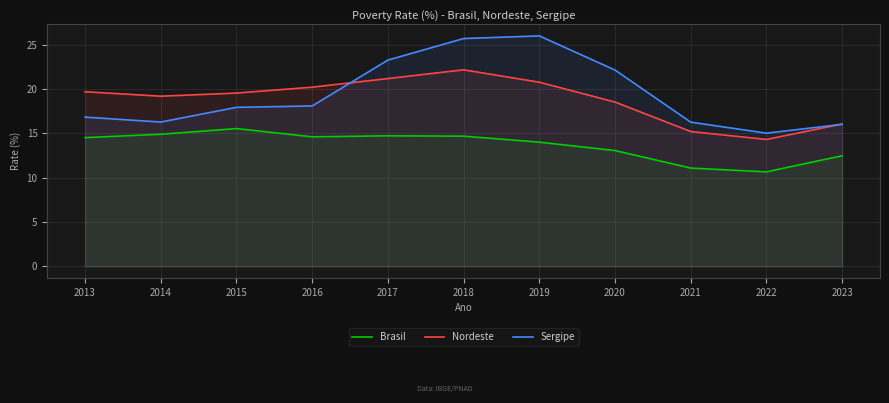

What are all the series names shown in the legend?

Brasil, Nordeste, Sergipe